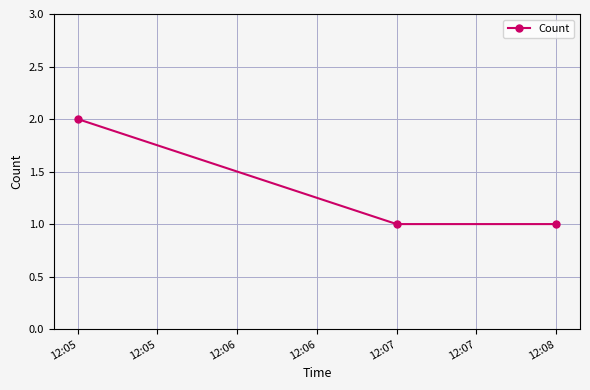

Does the chart display data point markers on the line(s)?

Yes